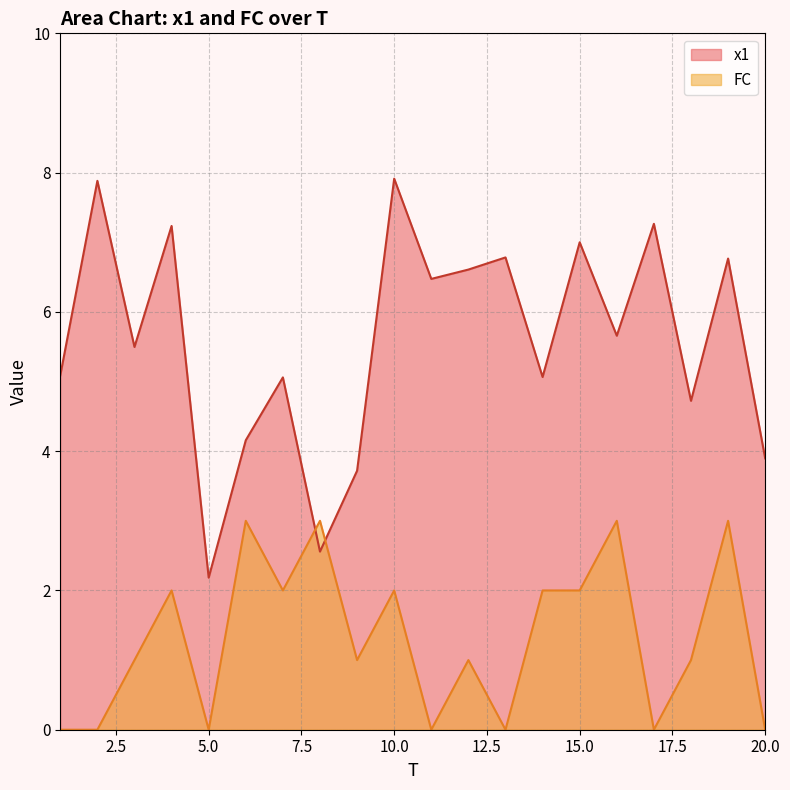

Which series has the largest total across all categories?

x1